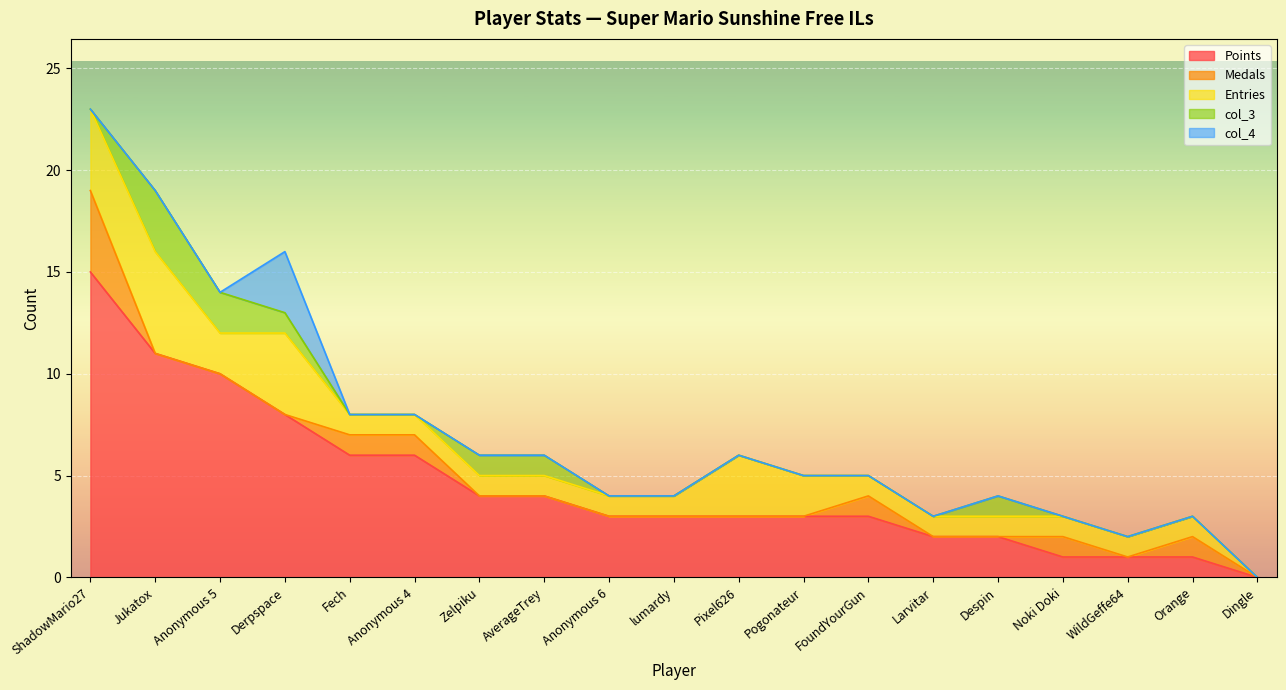

Which series has the largest range (max minus min)?

Points